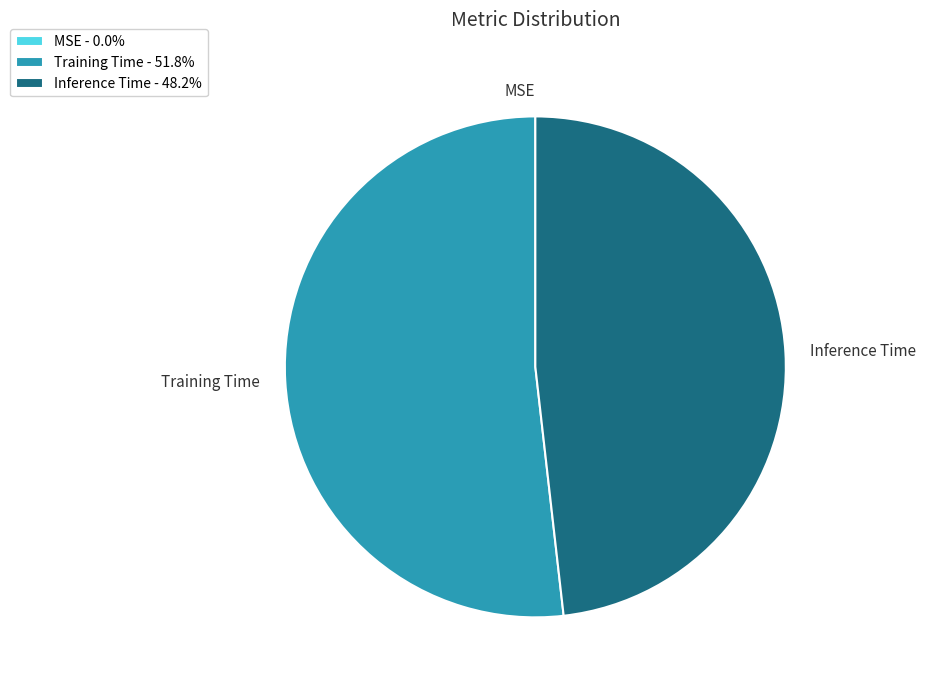

Which has a higher value, Inference Time or Training Time?

Training Time